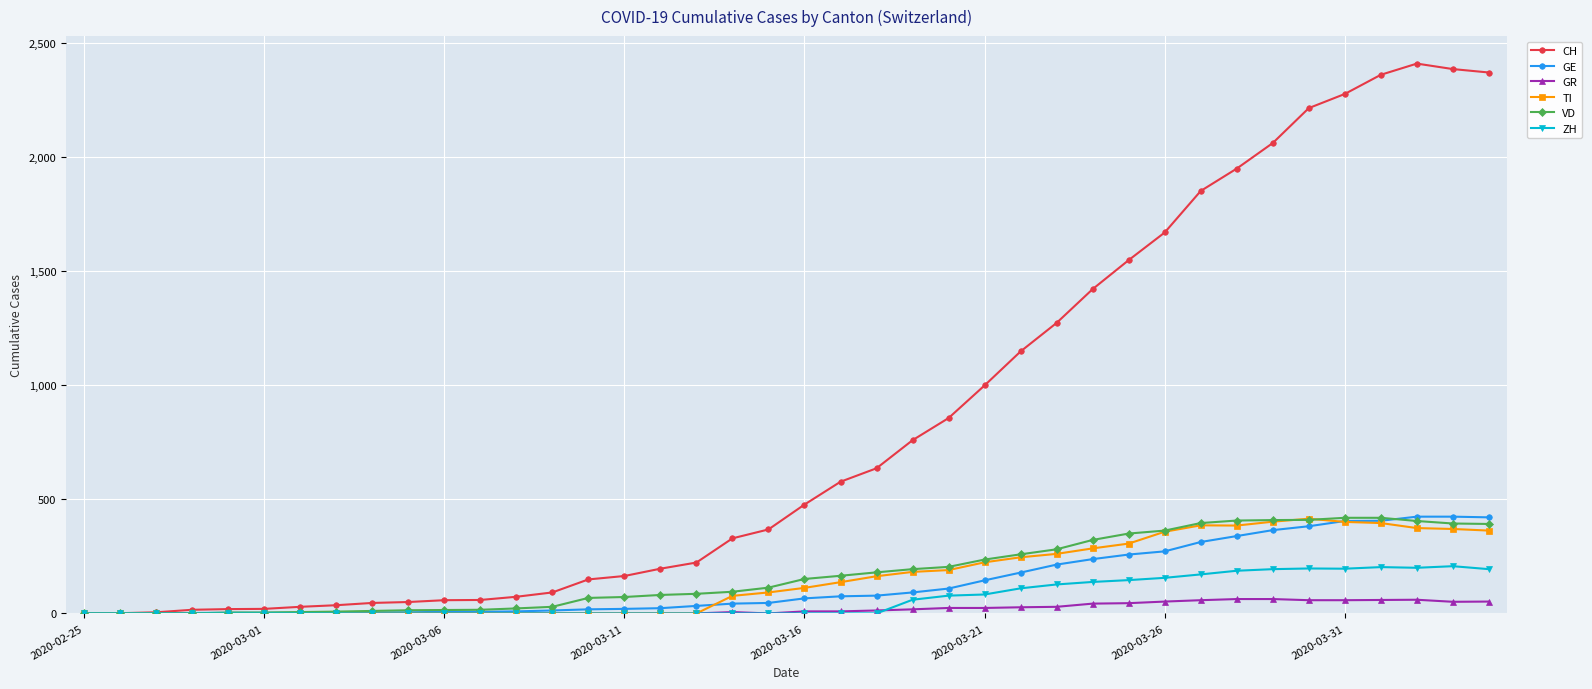

How many lines are shown in the chart?

6